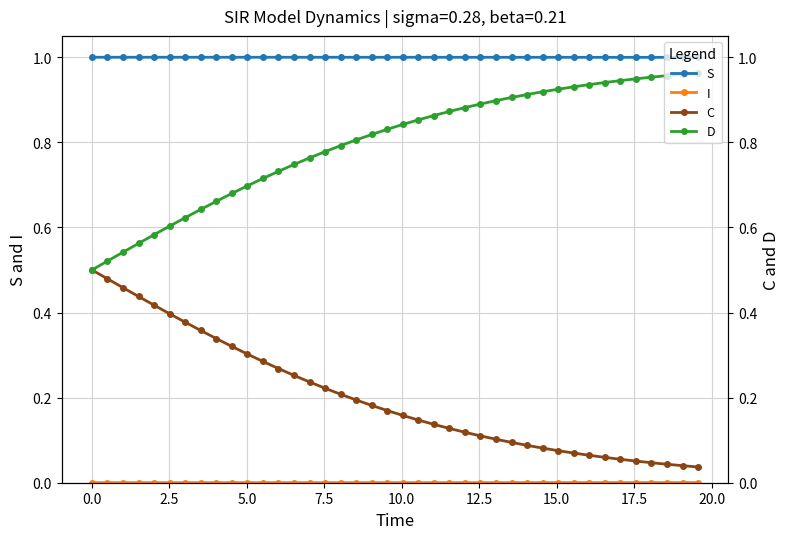

True or false: I has more than 0 points higher than both neighbors.

False